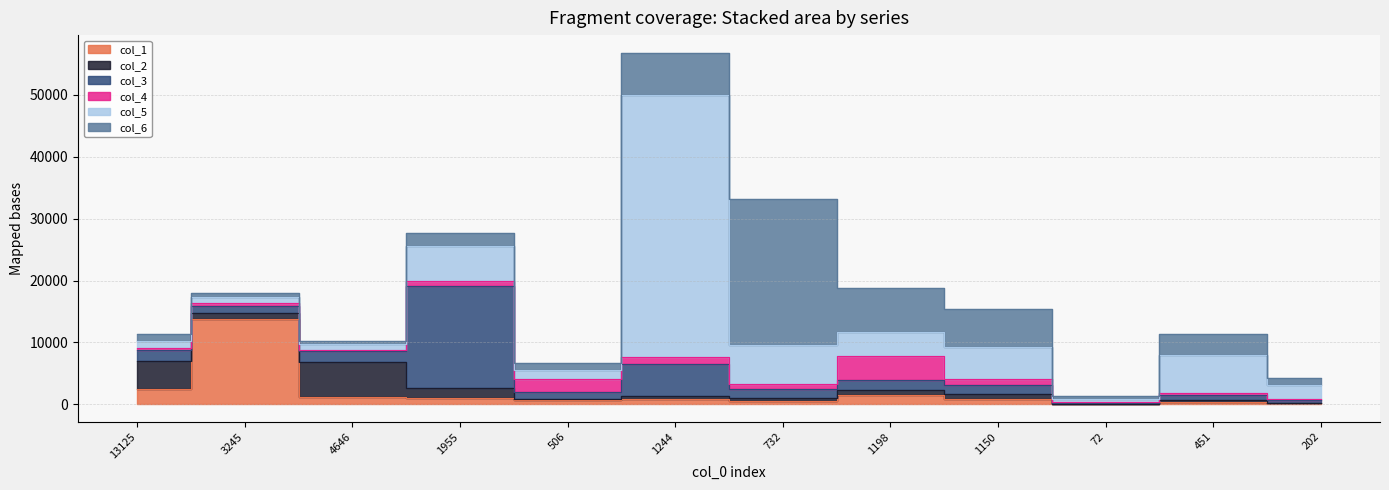

What is the label of the 7th point from the left?

732